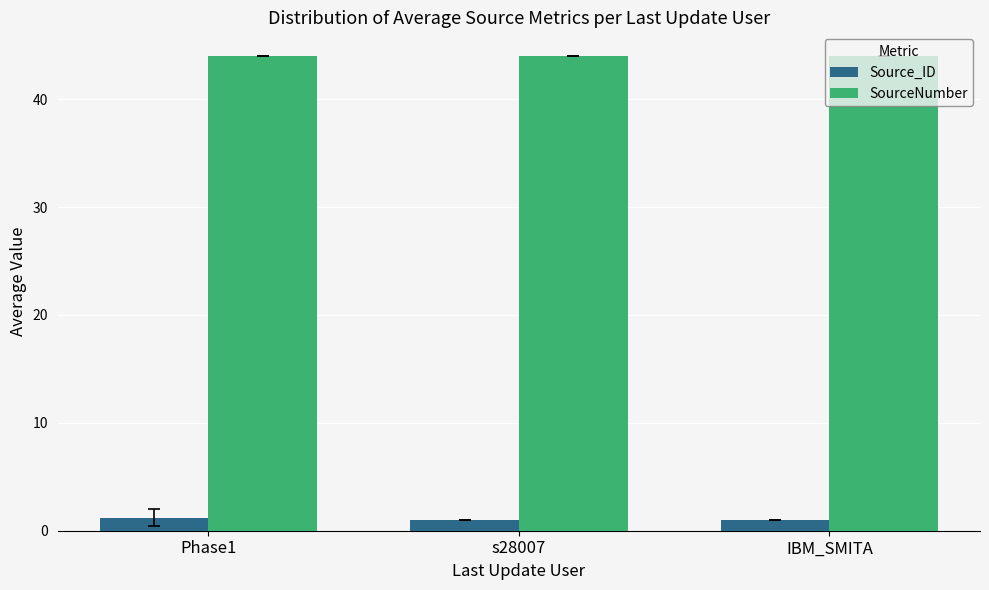

Are the bars grouped side by side (vs. stacked)?

Yes